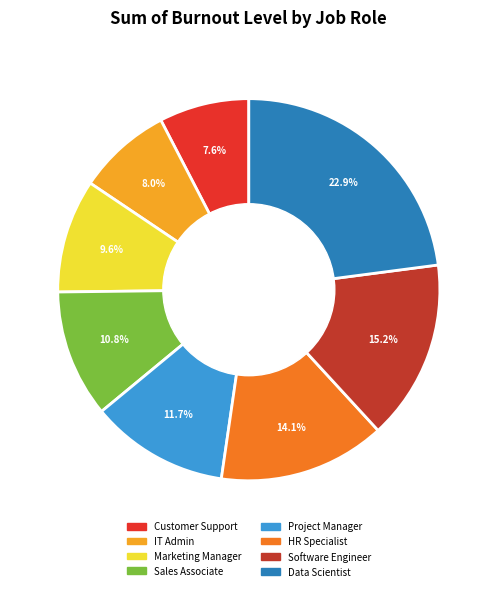

What is the largest slice in the pie chart?

Data Scientist